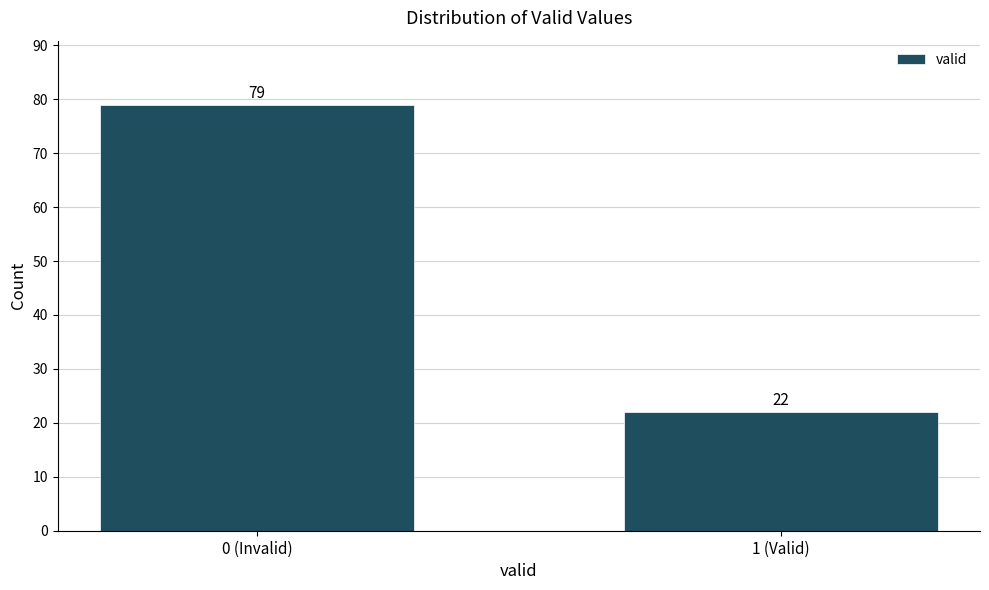

Reading right to left, what are all the values shown in this chart?

22	79